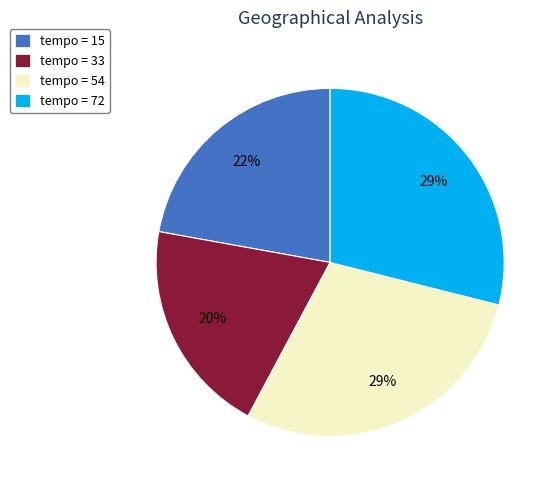

Does tempo = 72 account for over 50% of the chart?

No